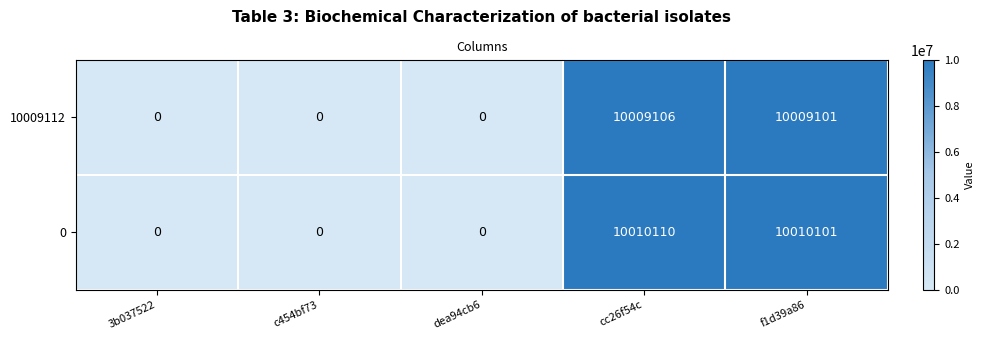

What is the maximum value shown in the chart?

10010110